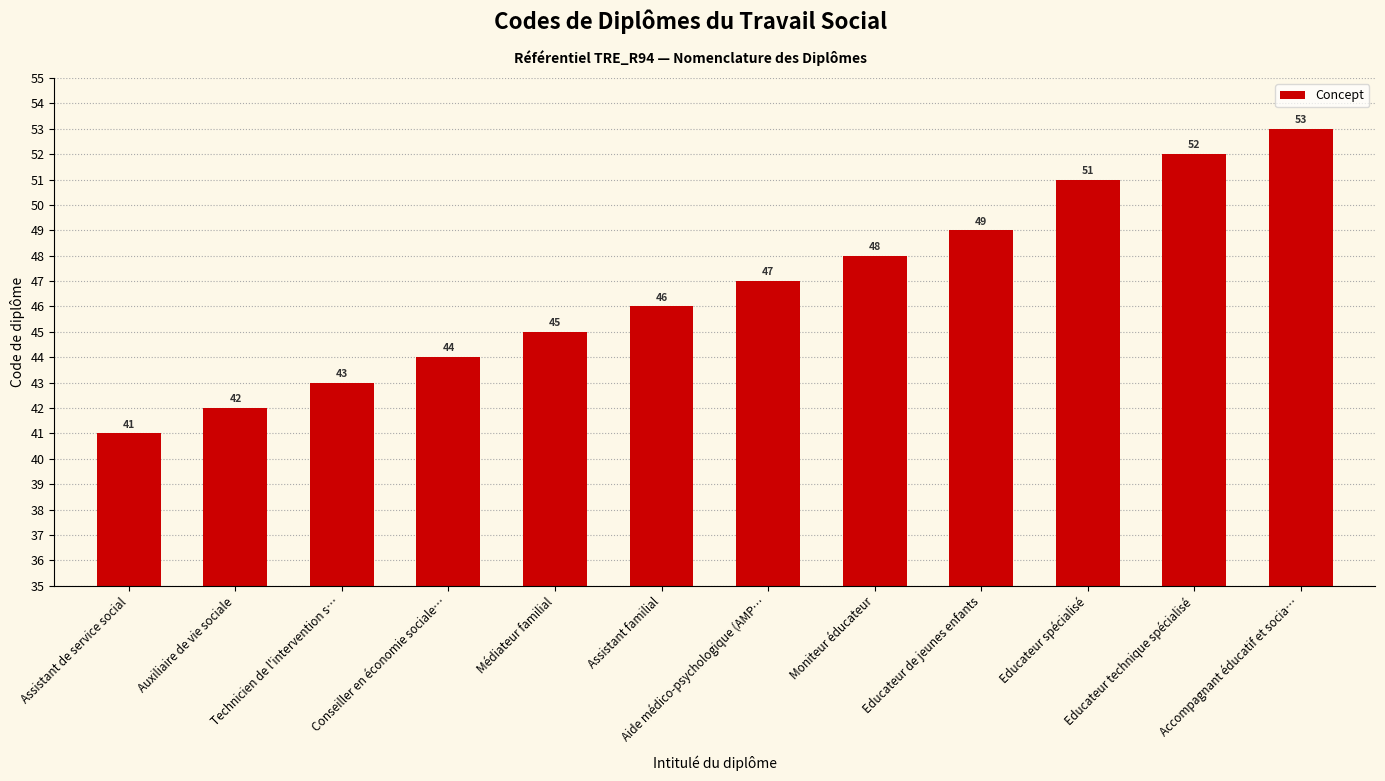

At which category does the chart reach its minimum across all series?

Assistant de service social